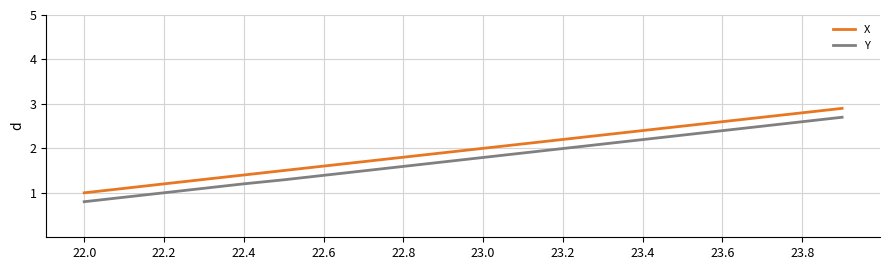

True or false: Y and X cross at least once.

False